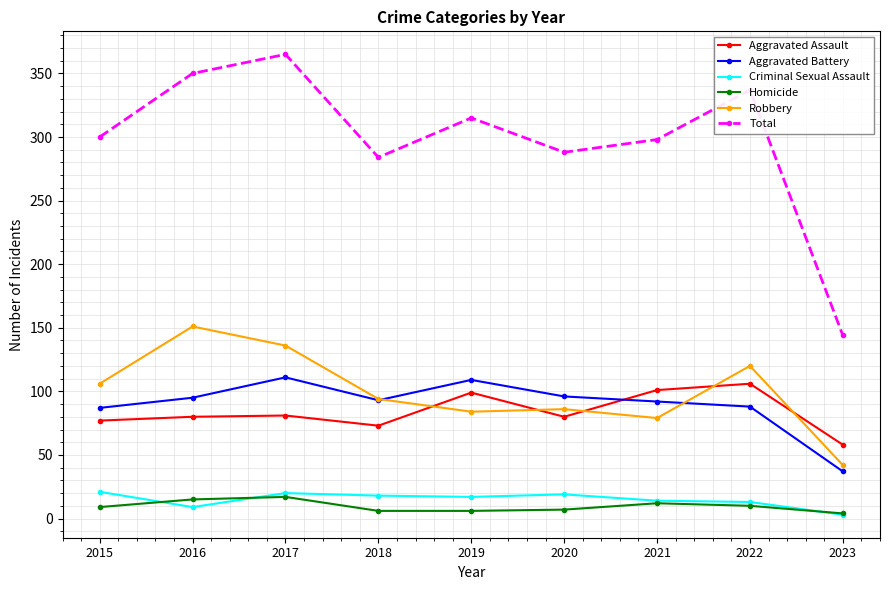

True or false: Aggravated Assault has a value of 101 at 2021.

True